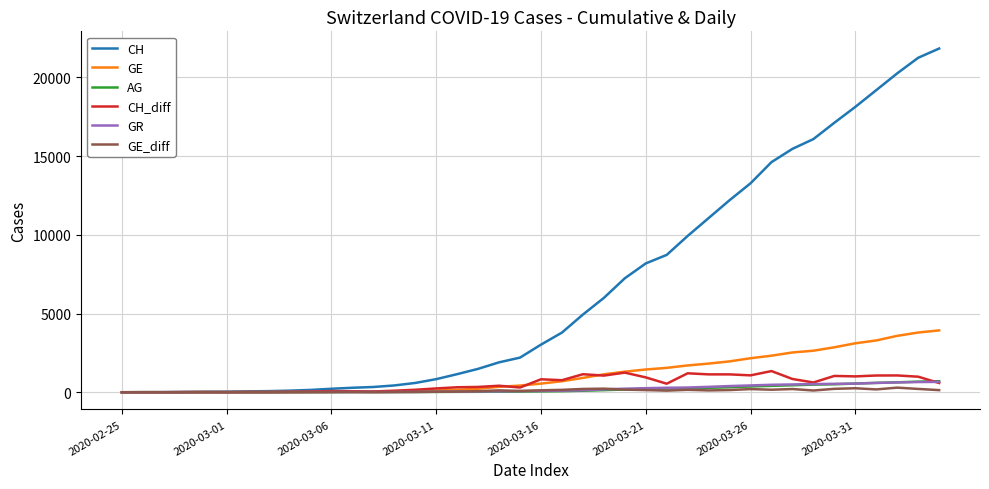

Which series has the widest spread of values?

CH